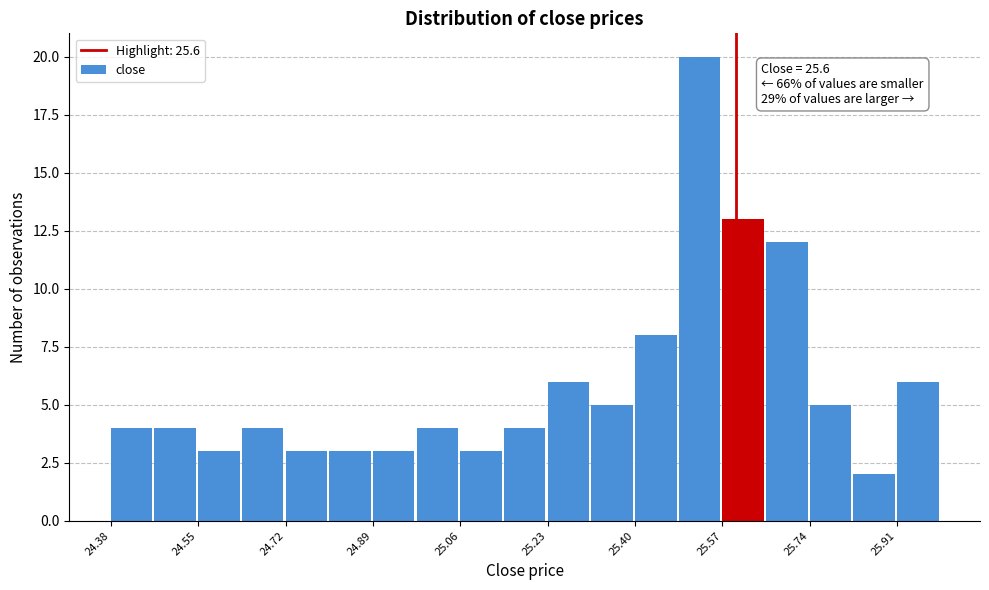

Over which range of the x-axis is the bar tallest?

25.48 to 25.58